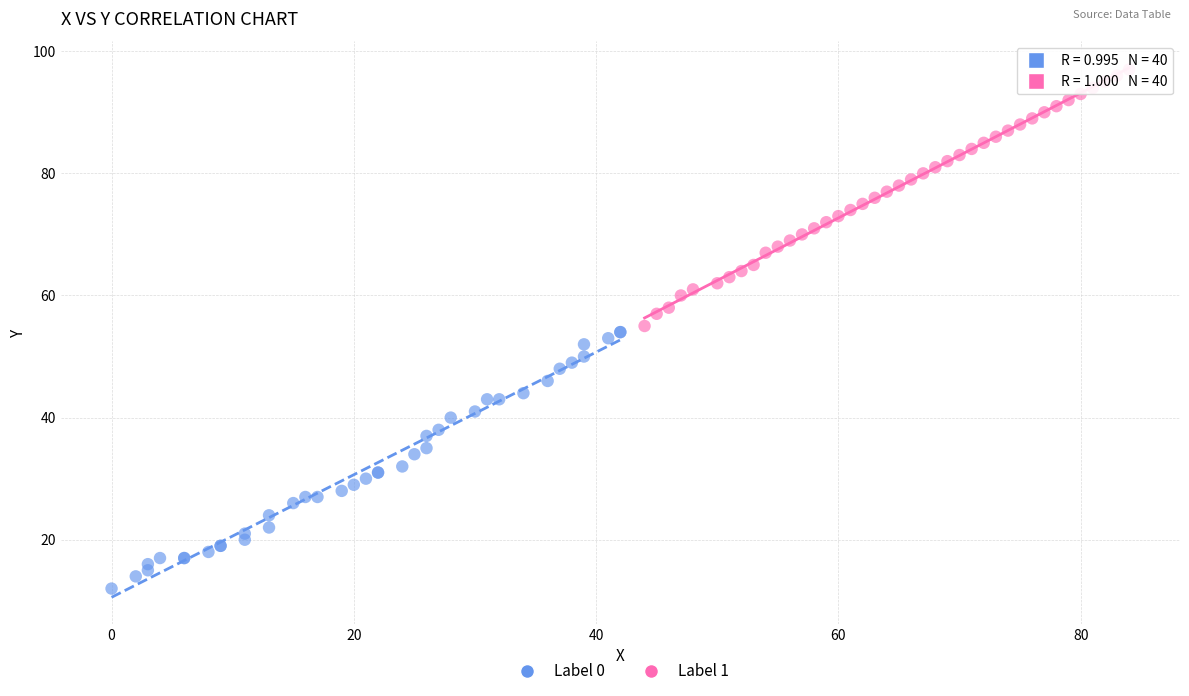

Which series contains the lowest Y value?

Label 0